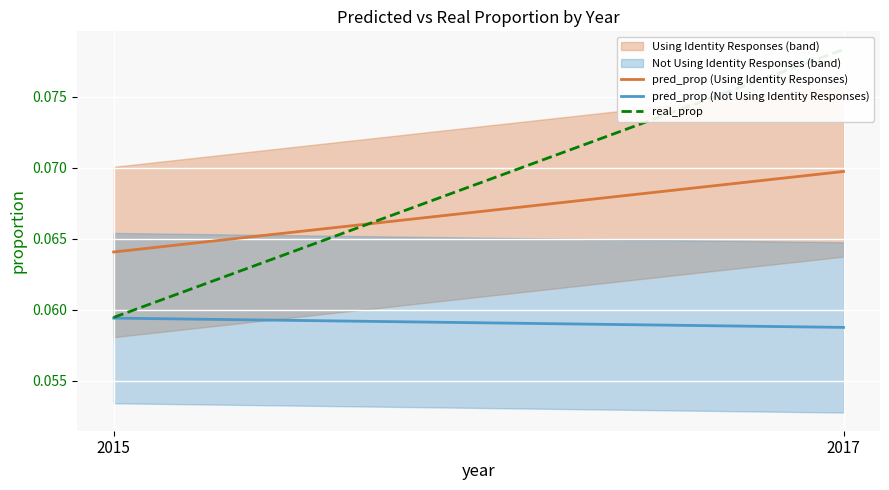

Which series changed the most between 2015 and 2017?

real_prop